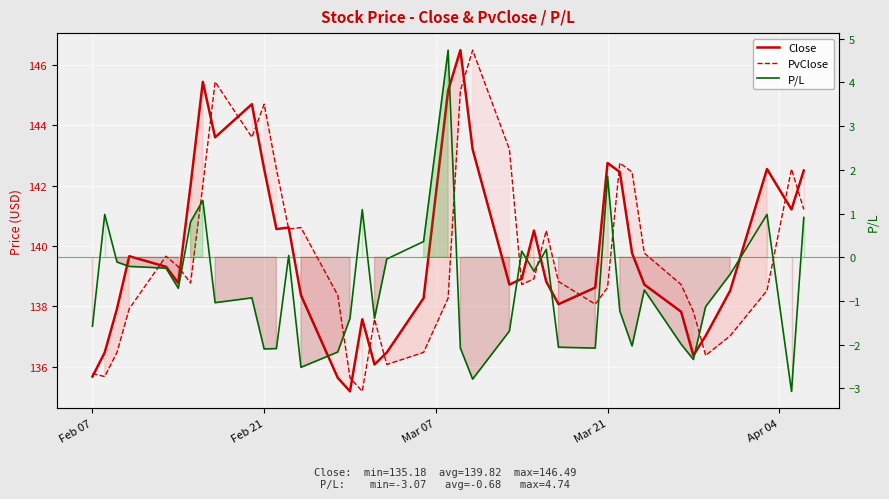

What are all the series names shown in the legend?

Close, PvClose, P/L